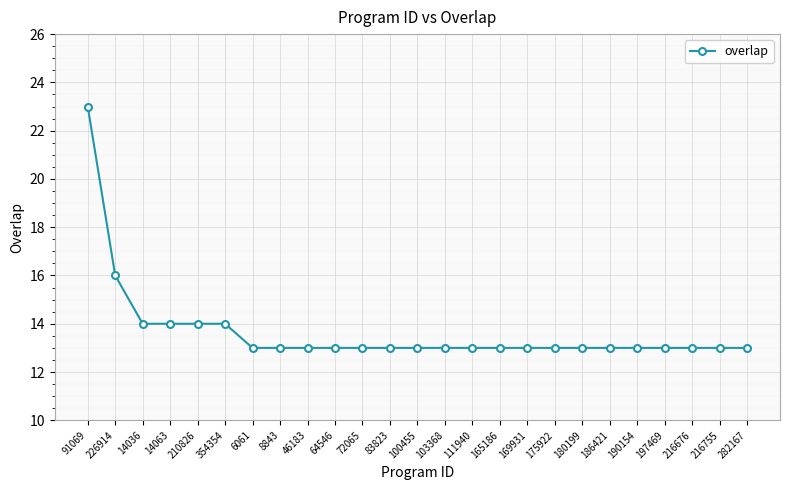

What position from the left is 6061?

7